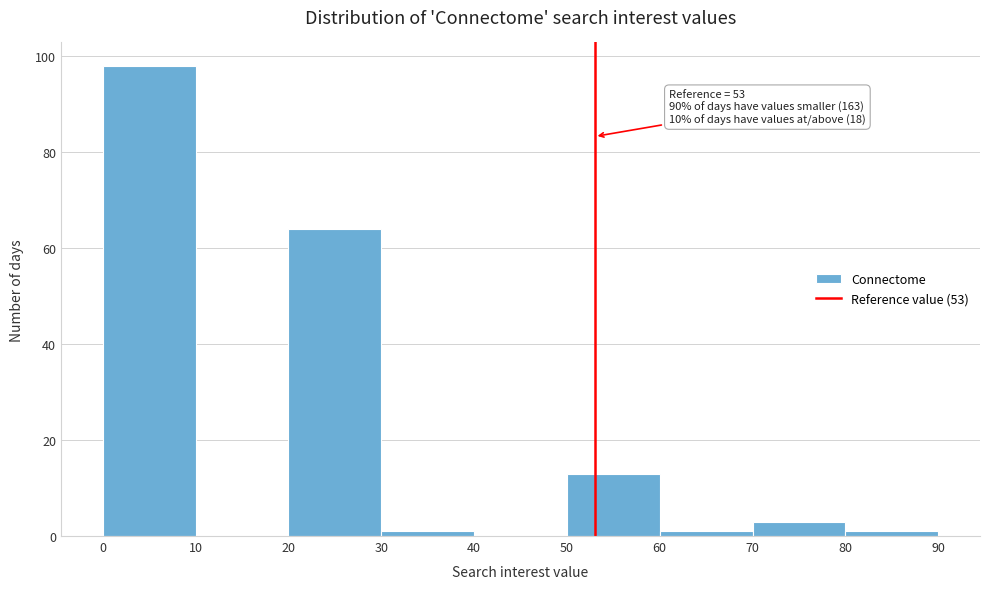

Over which range of the x-axis is the bar tallest?

0 to 10